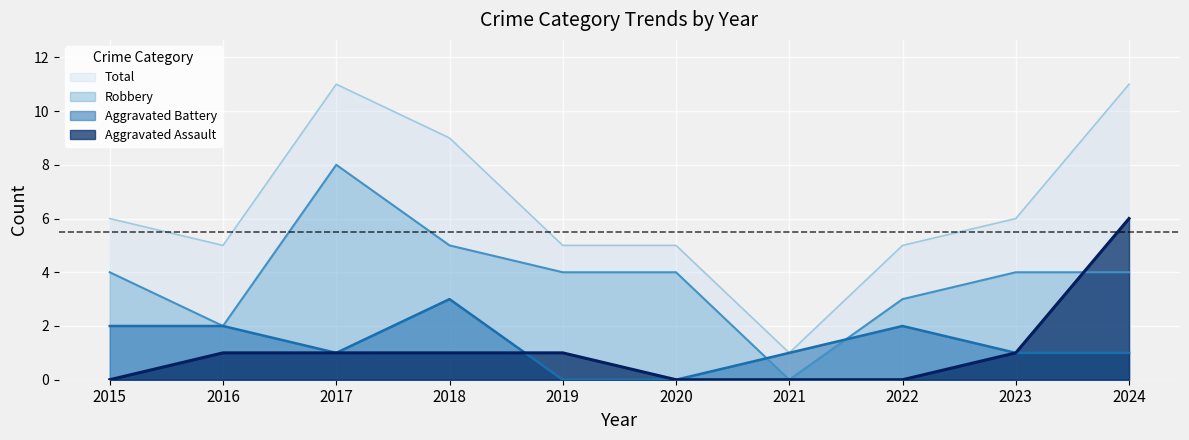

Which has a higher value, 2022 or 2016?

2016